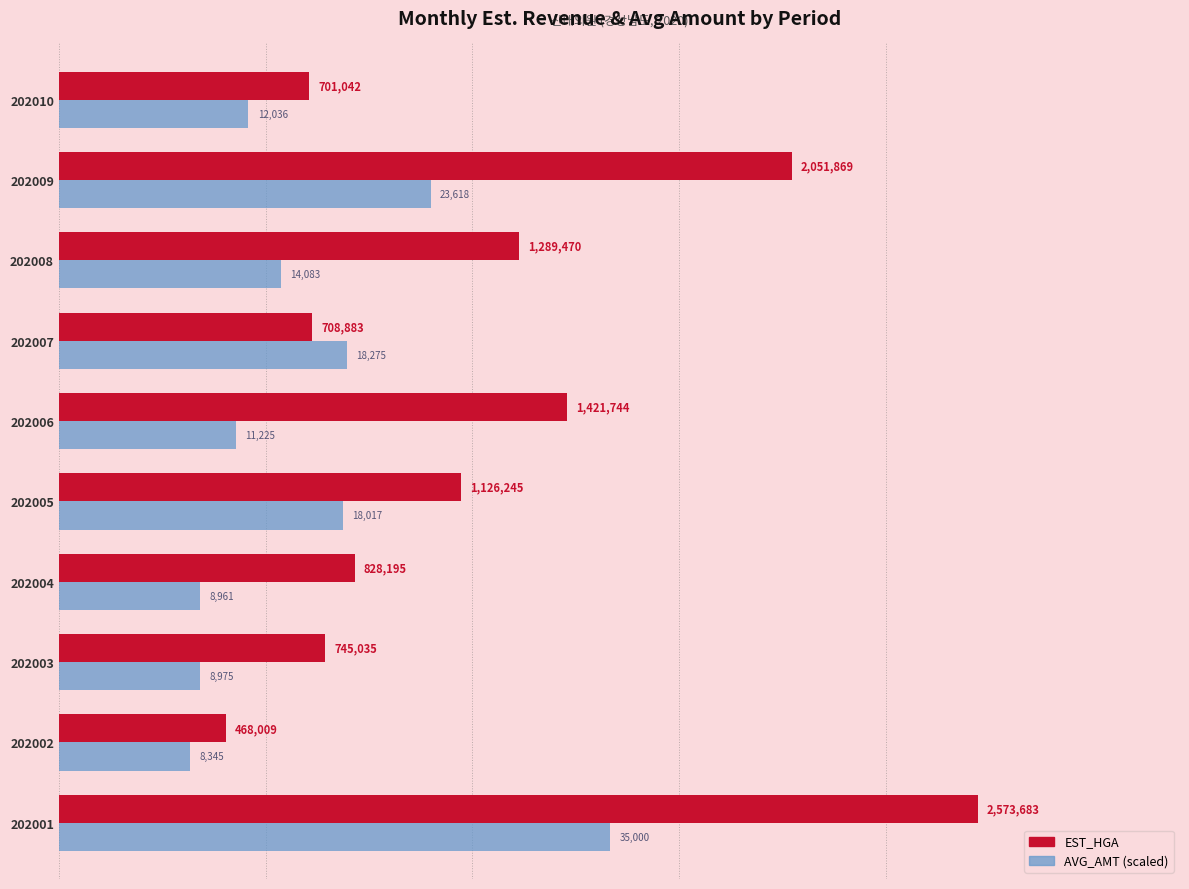

What are all the series names shown in the legend?

EST_HGA, AVG_AMT (scaled)